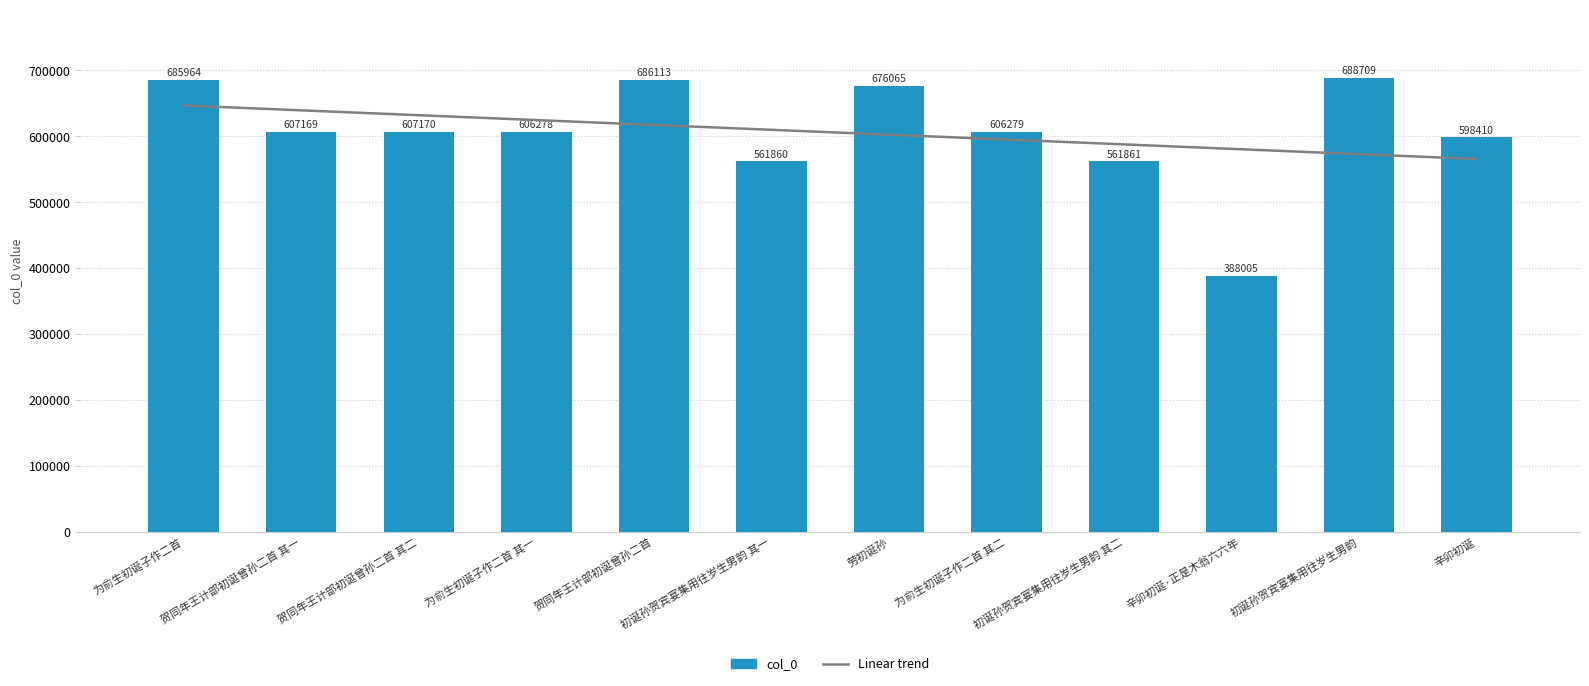

Rank the categories by value from highest to lowest.

初诞孙贺宾宴集用往岁生男韵, 贺同年王计部初诞曾孙二首, 为俞生初诞子作二首, 劳初诞孙, 贺同年王计部初诞曾孙二首 其二, 贺同年王计部初诞曾孙二首 其一, 为俞生初诞子作二首 其二, 为俞生初诞子作二首 其一, 辛卯初诞, 初诞孙贺宾宴集用往岁生男韵 其二, 初诞孙贺宾宴集用往岁生男韵 其一, 辛卯初诞·正是木翁六六年